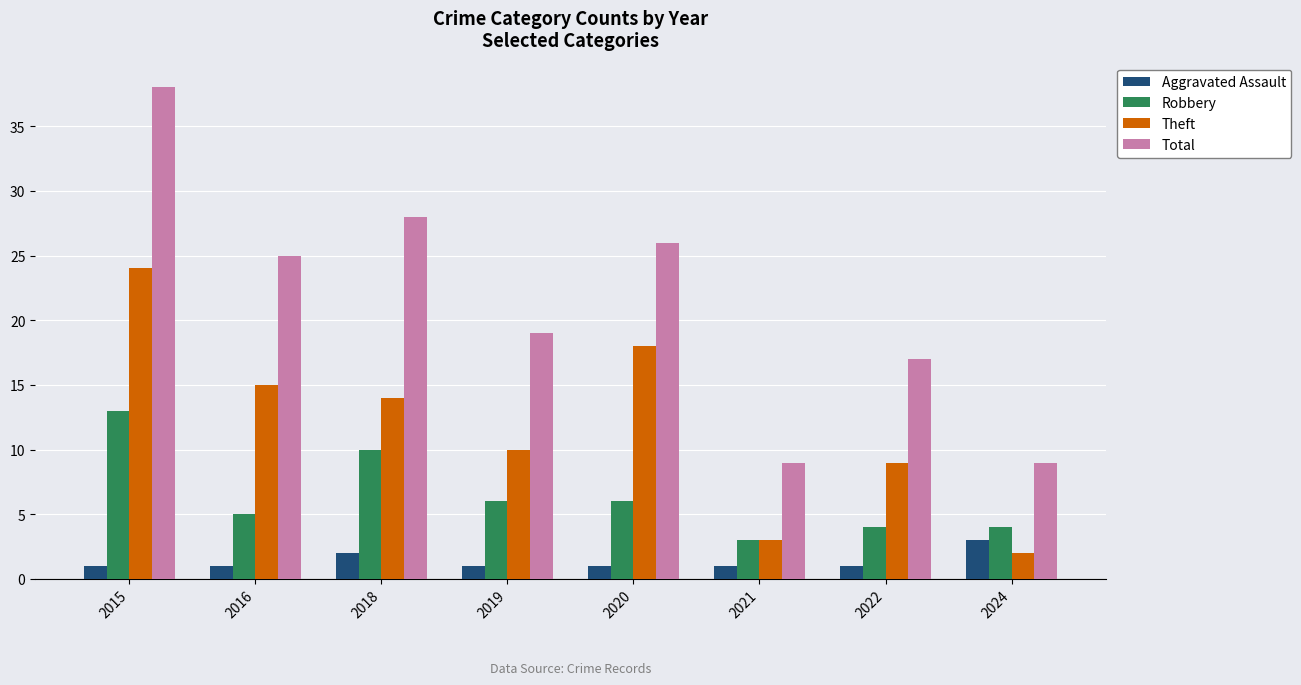

Rank the series by their maximum value, from highest to lowest.

Total, Theft, Robbery, Aggravated Assault